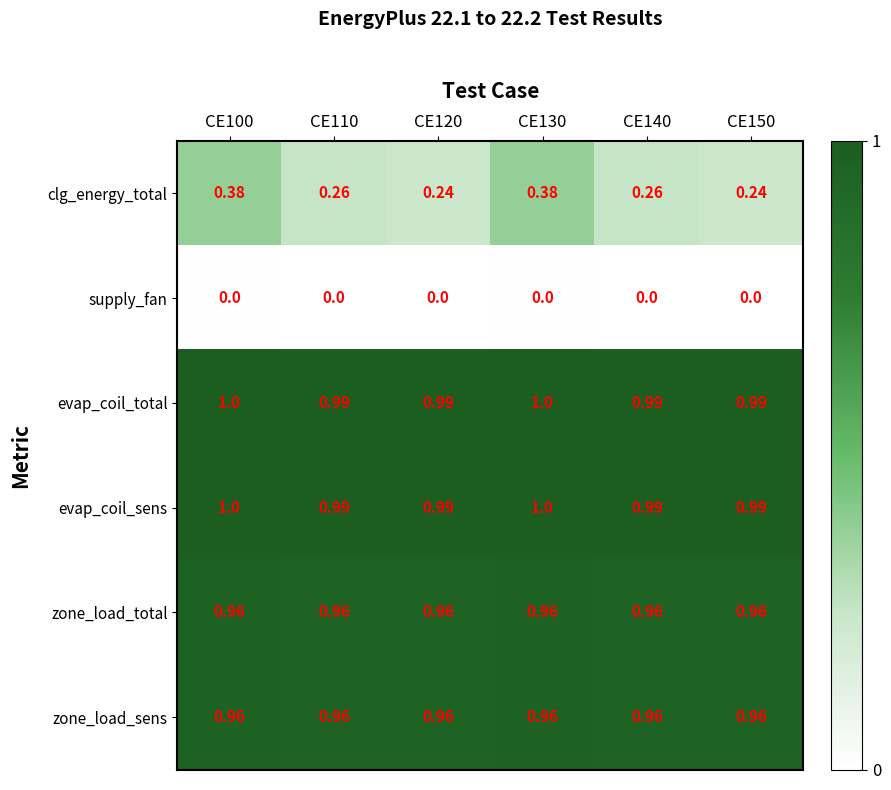

Which series has the largest range (max minus min)?

clg_energy_total